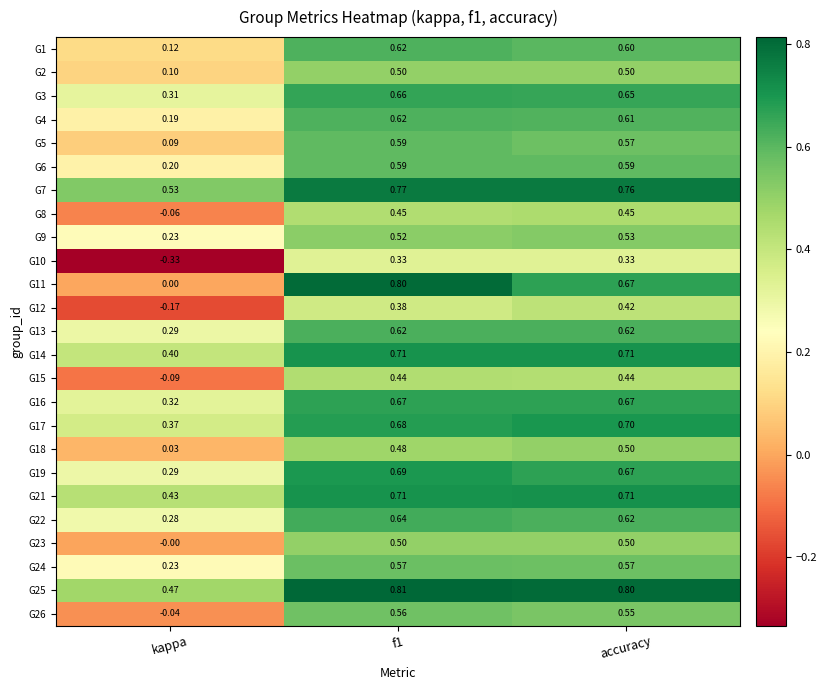

What is the spread (max minus min) of values at f1?

0.5